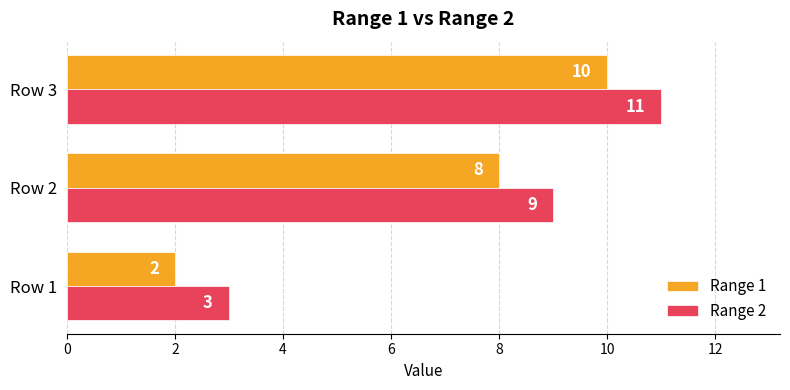

Rank the series by their average value, from lowest to highest.

Range 1, Range 2